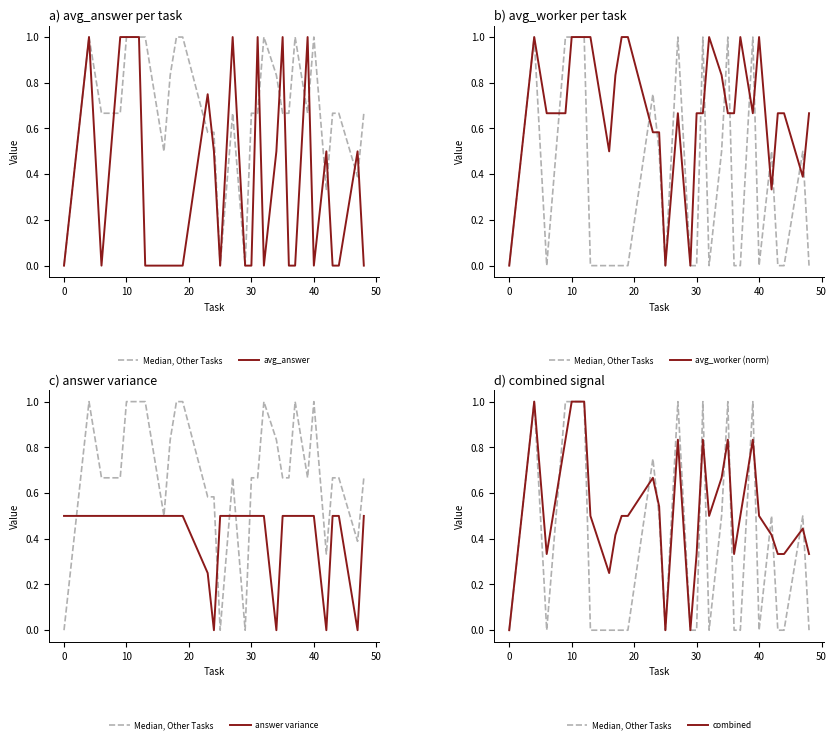

The answer variance series shows 0.2 at 23. True or false?

False